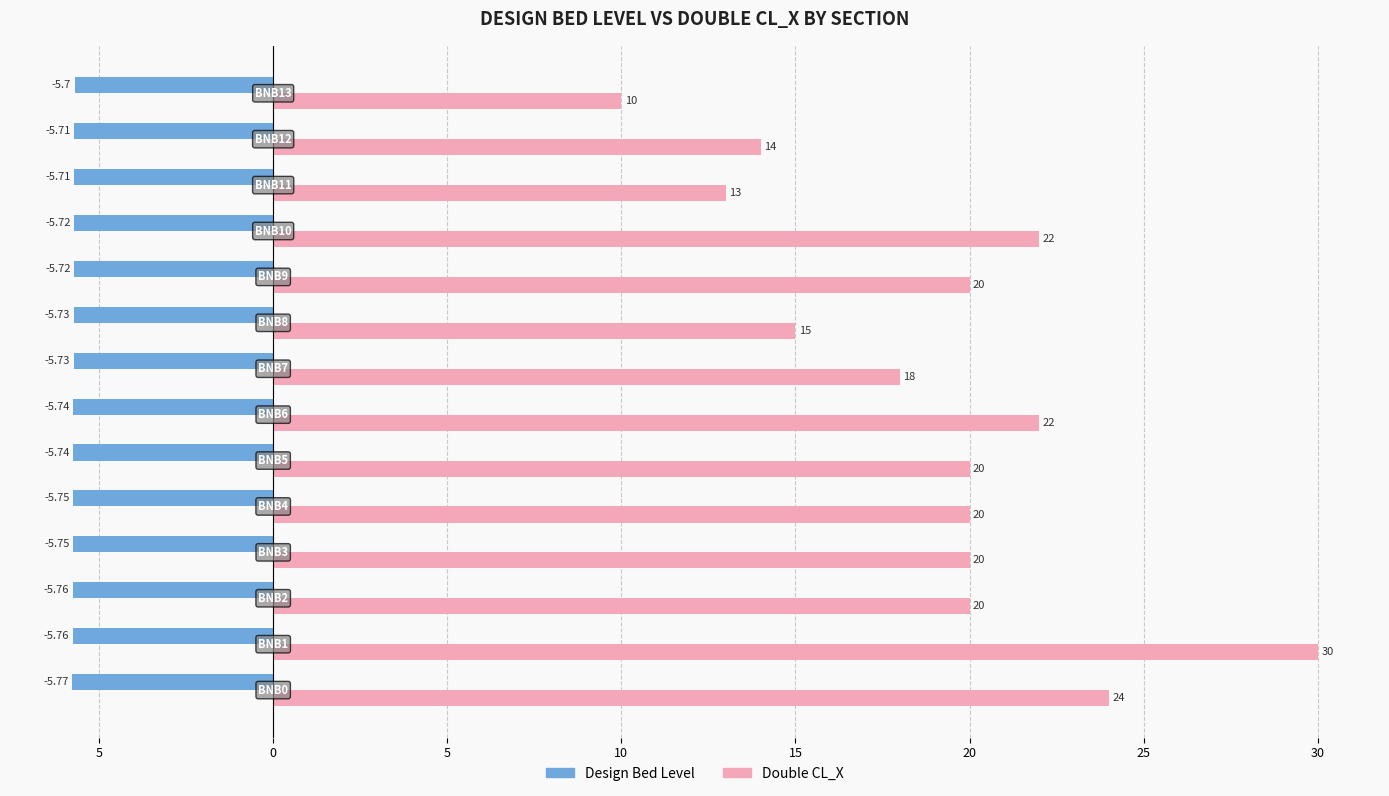

What are all the series names shown in the legend?

Design Bed Level, Double CL_X